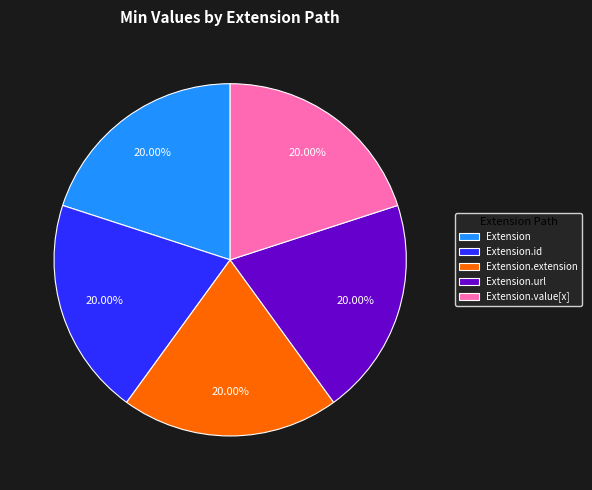

How many segments does this pie chart have?

5